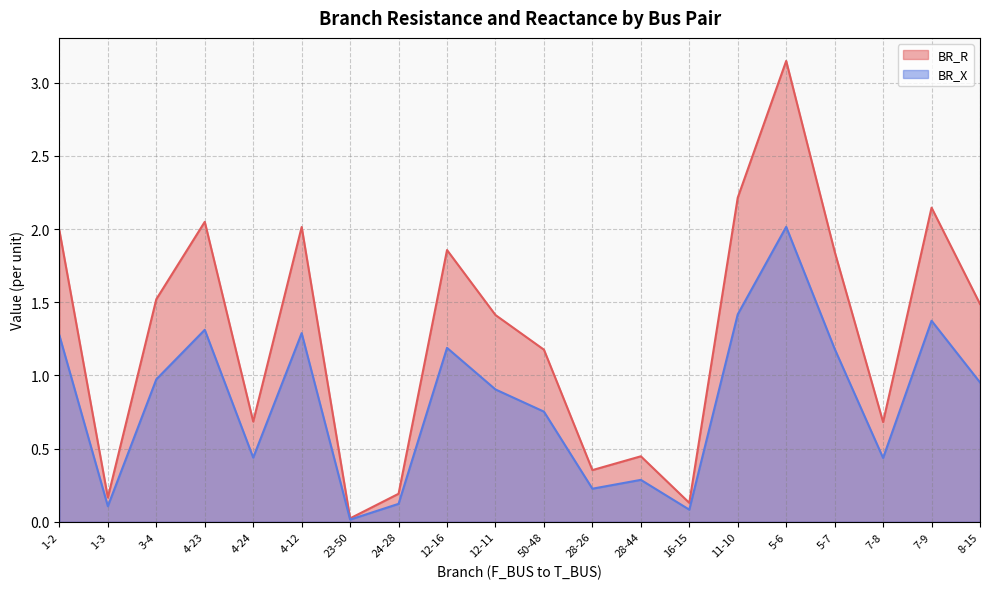

Is the value of BR_X at 1-2 greater than the value of BR_R at 16-15?

Yes